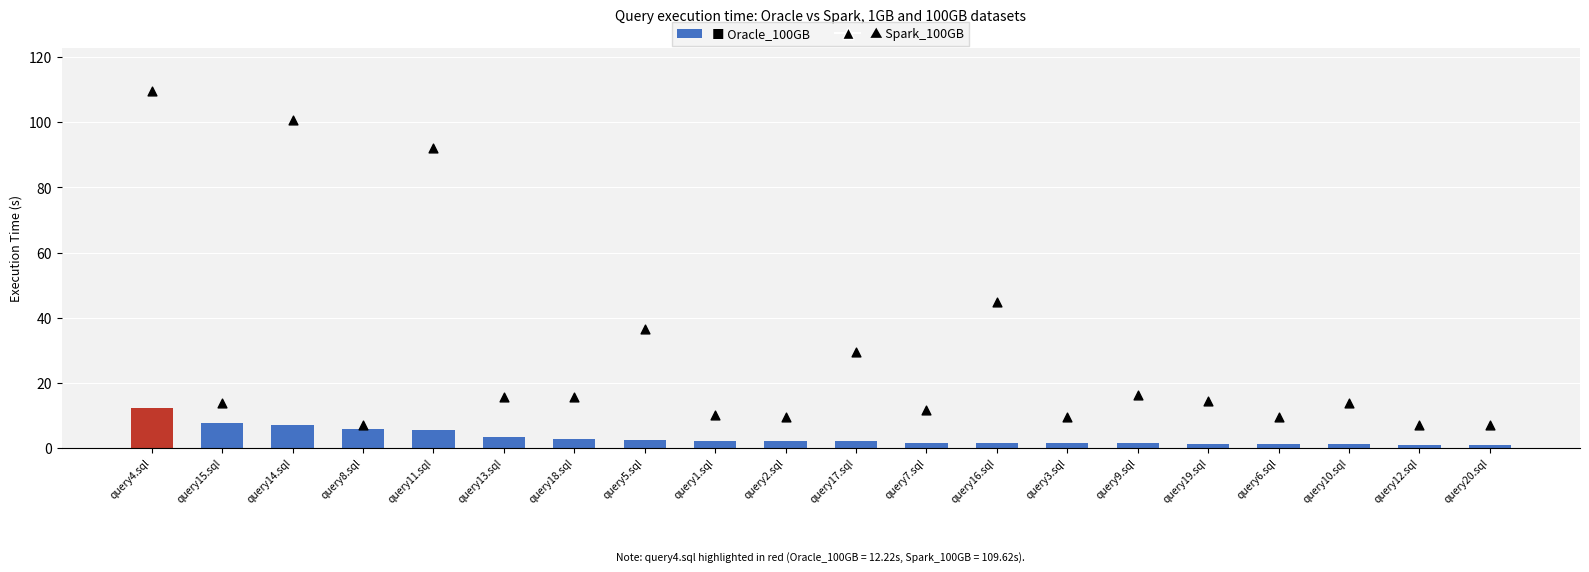

What are all the series names shown in the legend?

Oracle_100GB, Spark_100GB